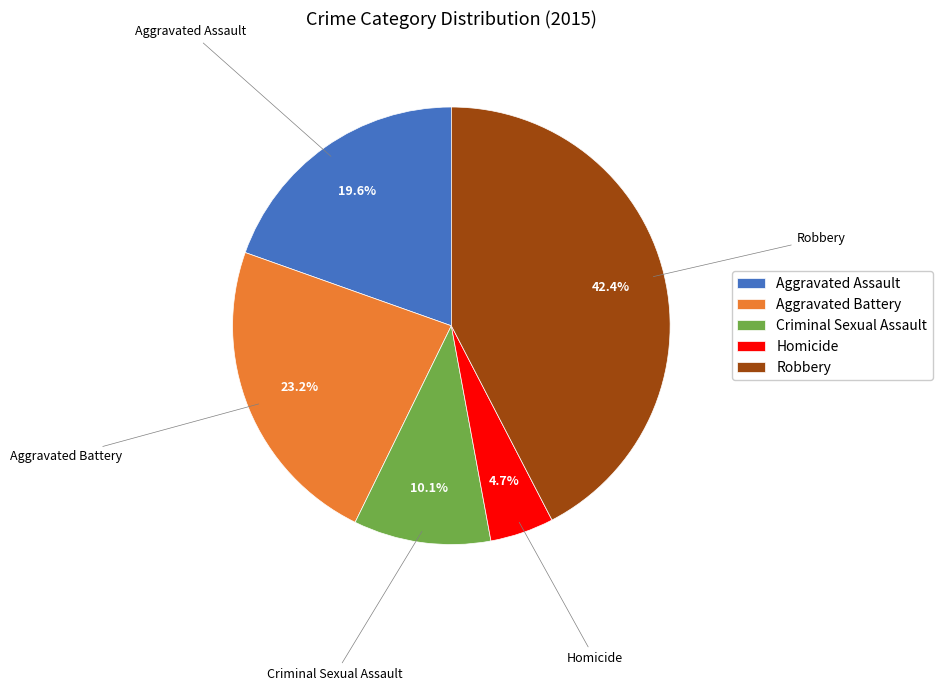

To the nearest percent, what is the average slice percentage?

20%